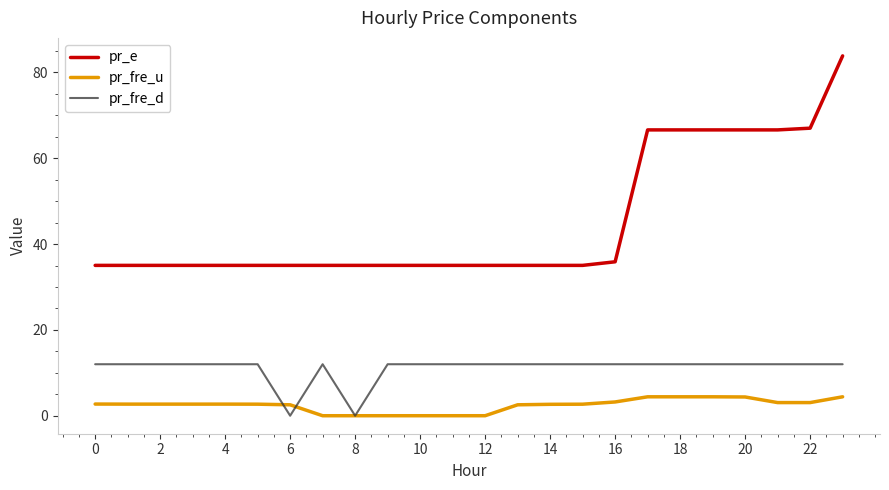

Which series has the largest range (max minus min)?

pr_e